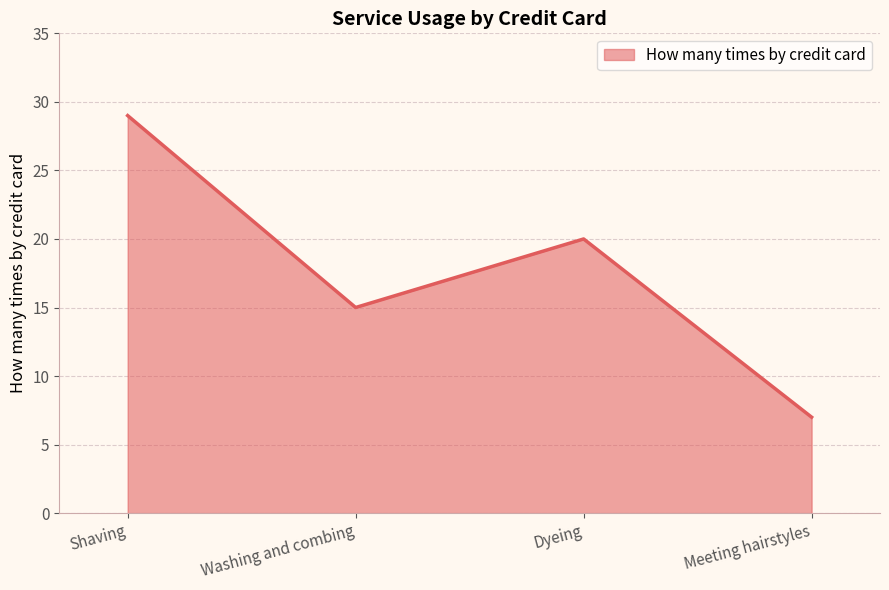

Rank the categories by value from highest to lowest.

Shaving, Dyeing, Washing and combing, Meeting hairstyles